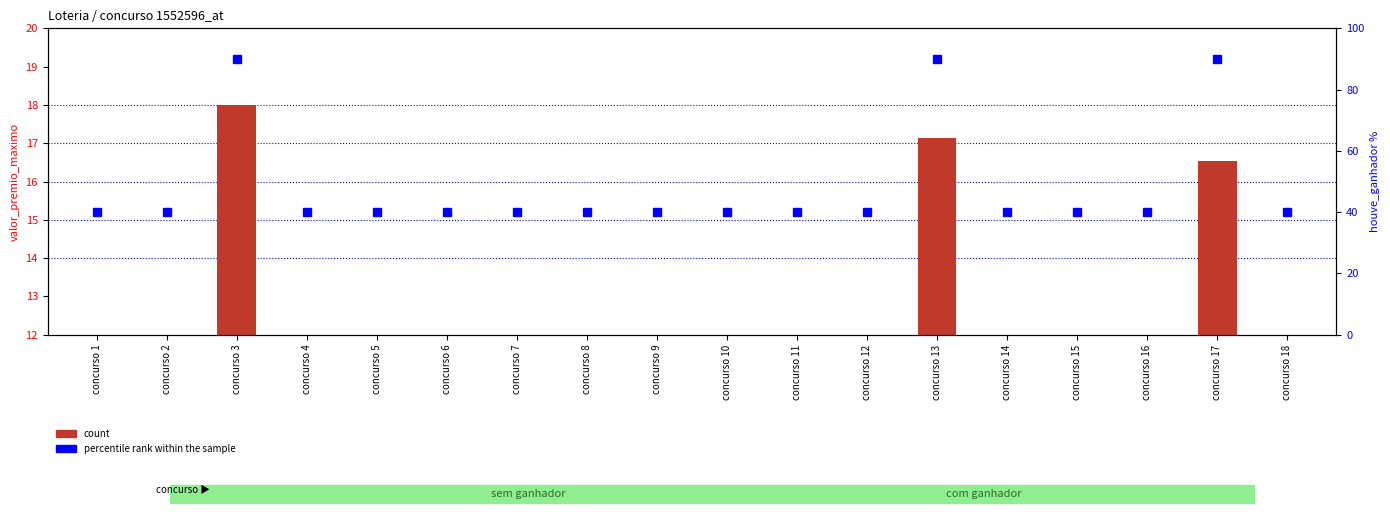

Reading left to right, transcribe all the data shown in this chart.

count: 12.0	12.0	18.0	12.0	12.0	12.0	12.0	12.0	12.0	12.0	12.0	12.0	17.1	12.0	12.0	12.0	16.5	12.0
percentile rank within the sample: 40.0	40.0	90.0	40.0	40.0	40.0	40.0	40.0	40.0	40.0	40.0	40.0	90.0	40.0	40.0	40.0	90.0	40.0